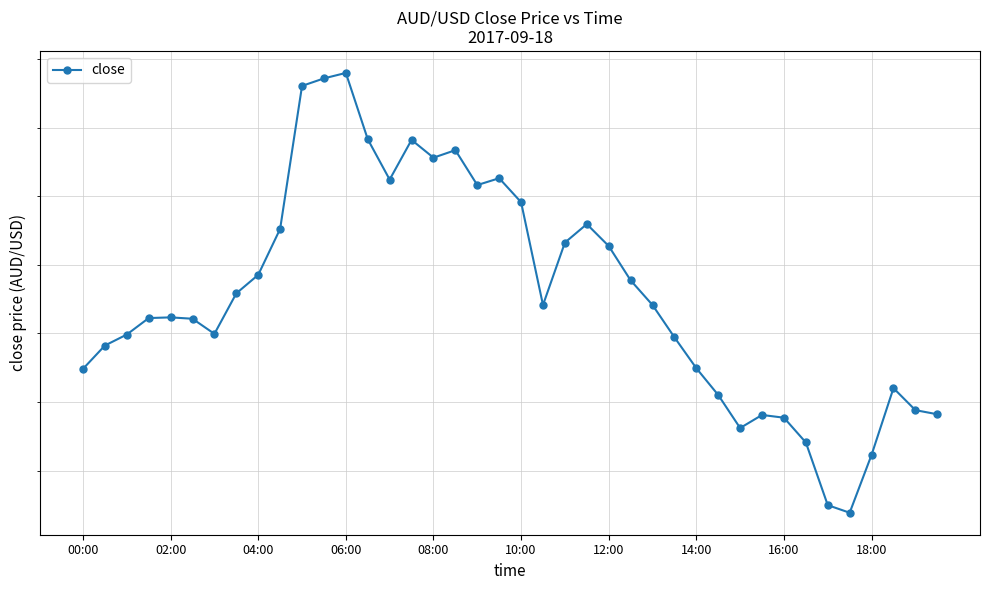

The value at 25 is 1.1. True or false?

False